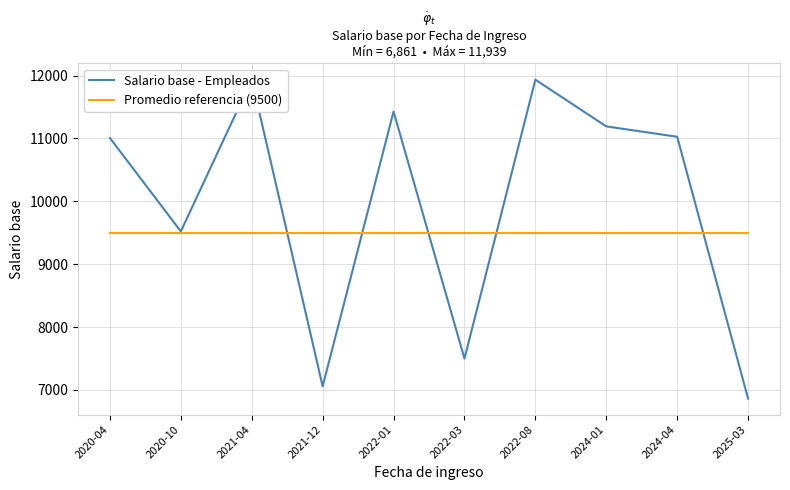

At how many categories does at least one series exceed 9078?

10